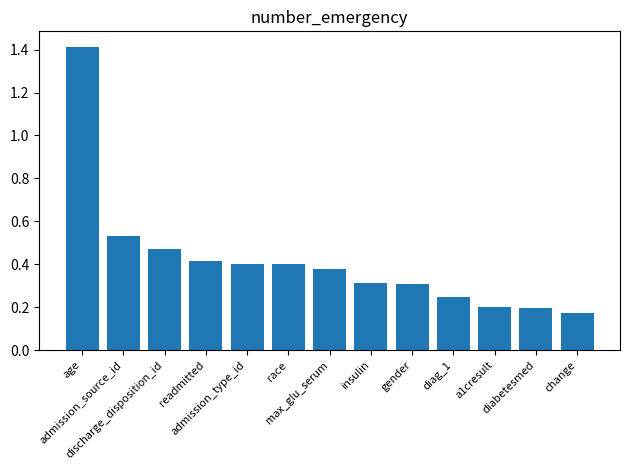

Between a1cresult and change, which is larger?

a1cresult